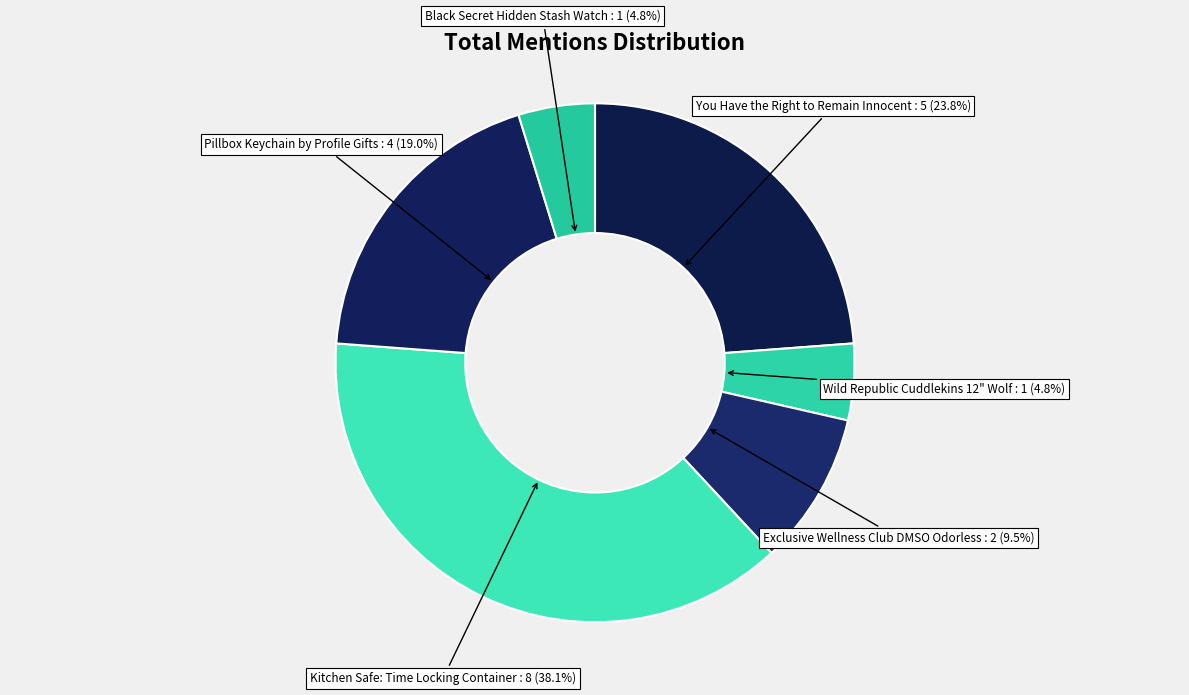

How many segments does this pie chart have?

6